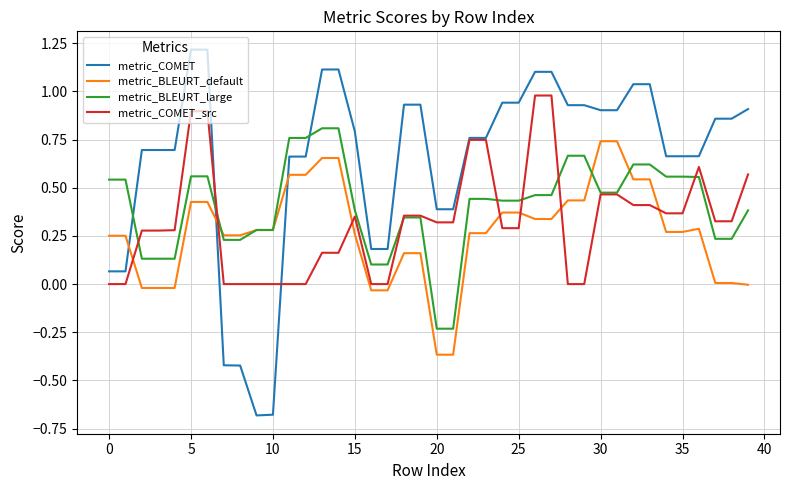

Which series has the largest range (max minus min)?

metric_COMET